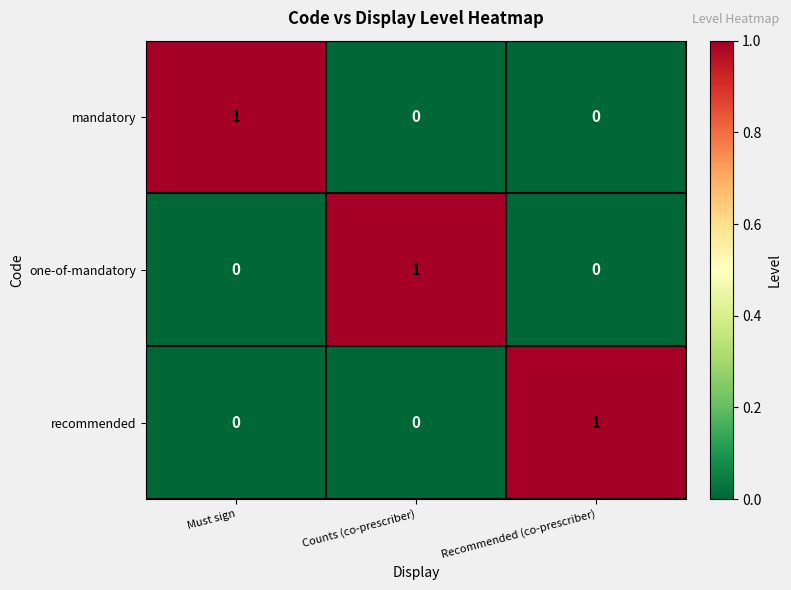

Count the one-of-mandatory values in the range 0 to 1.

3